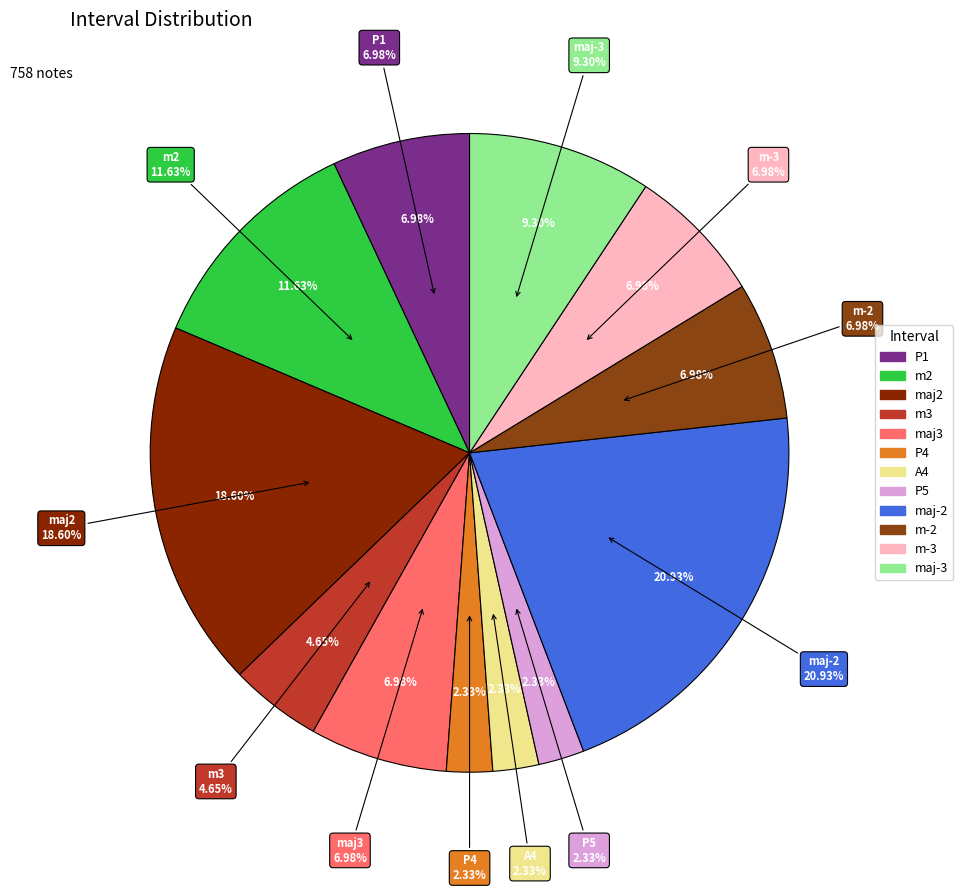

To the nearest percent, what is the difference between the largest and smallest slice percentages?

19%